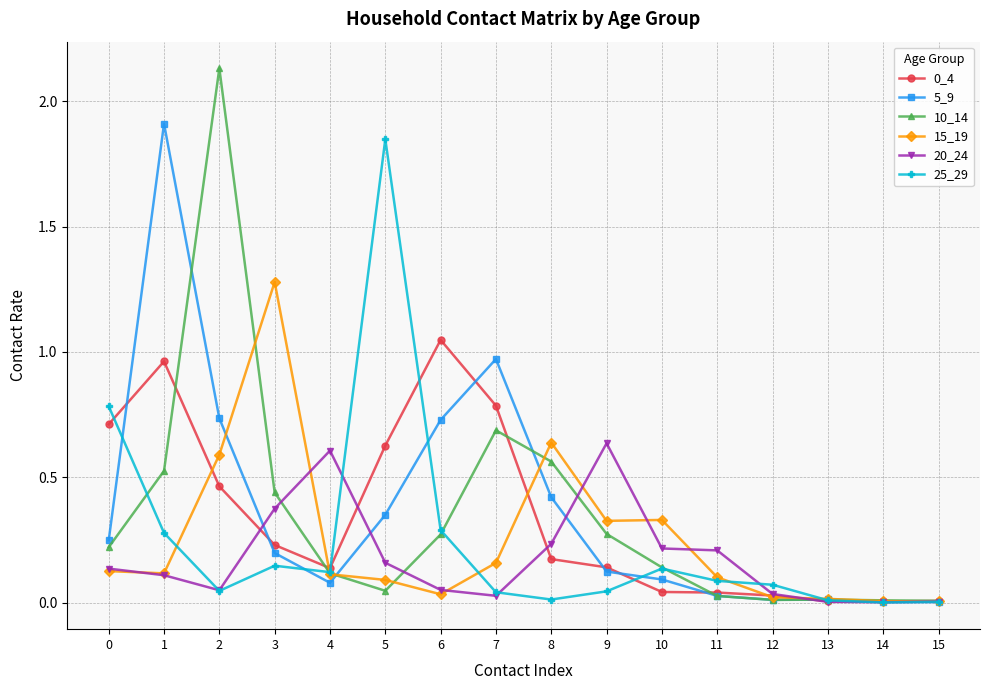

Where is 10_14 nearest to the value 1?

7